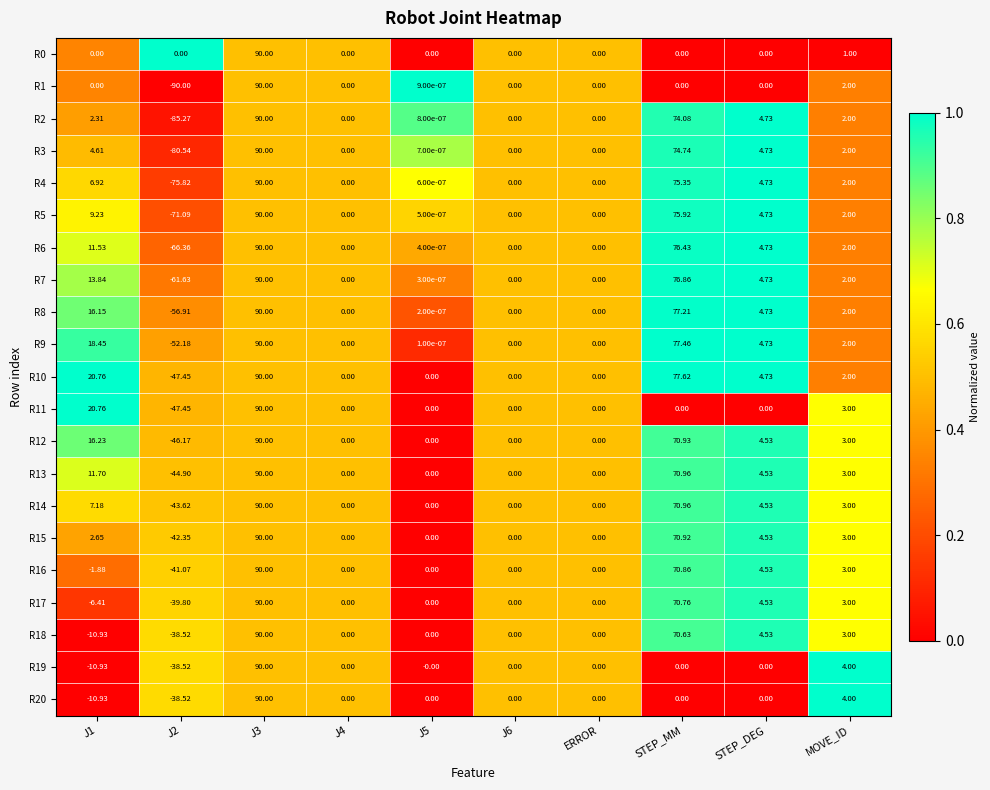

Where is R17 nearest to the value 25?

STEP_DEG